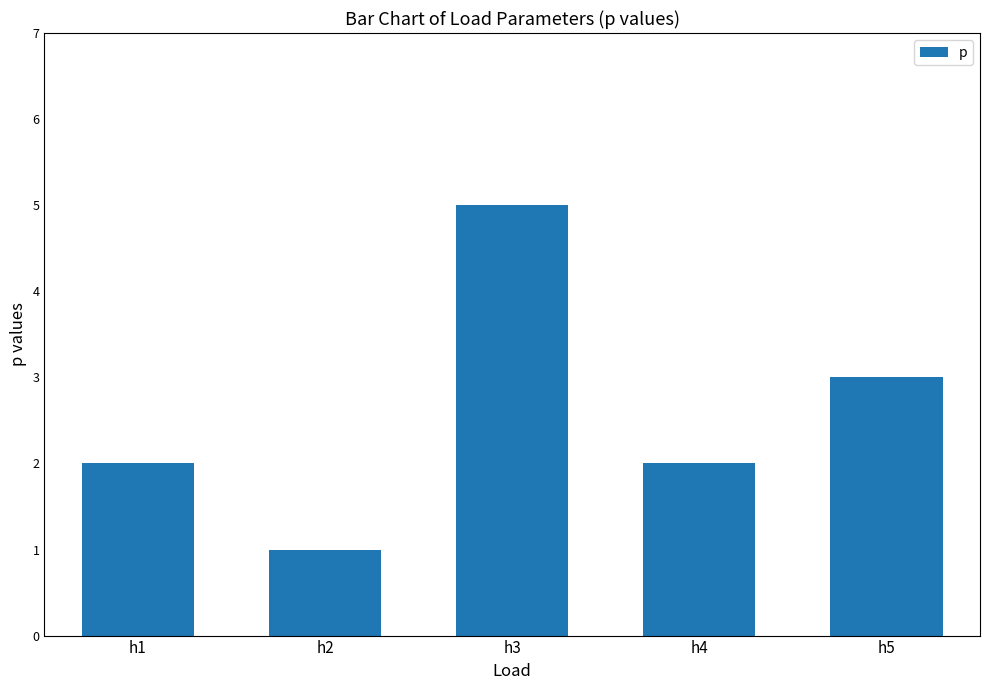

Reading right to left, what are all the values shown in this chart?

3	2	5	1	2